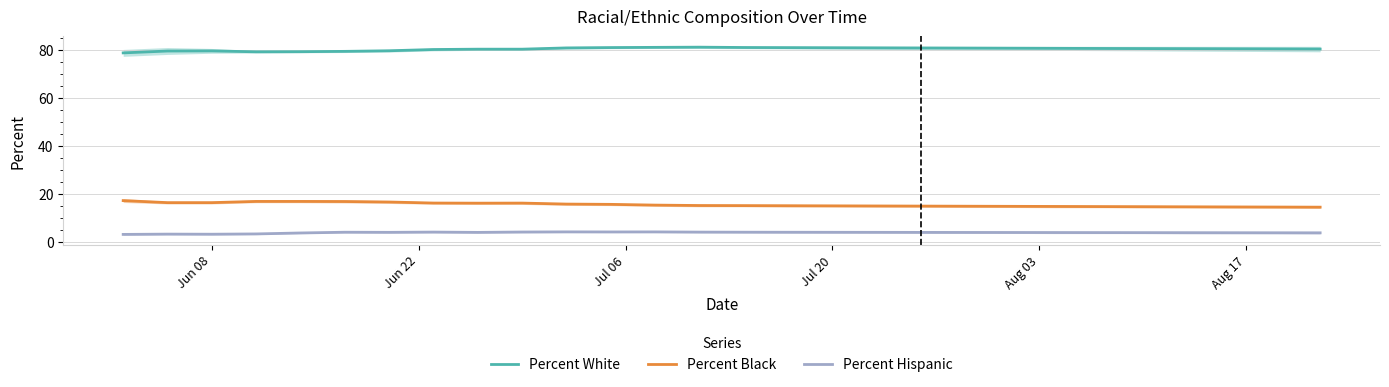

What is the value of the Percent White point at the 12th from the left?

81.2